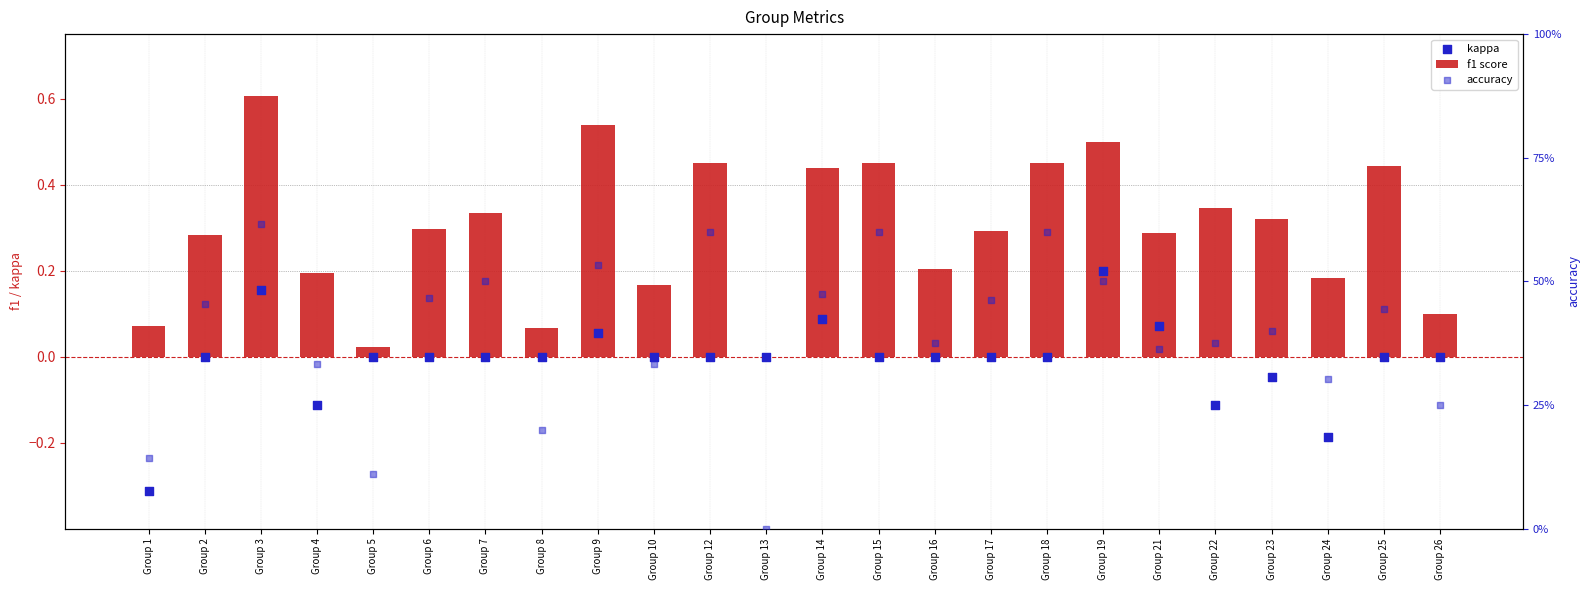

Which series has the largest total across all categories?

accuracy